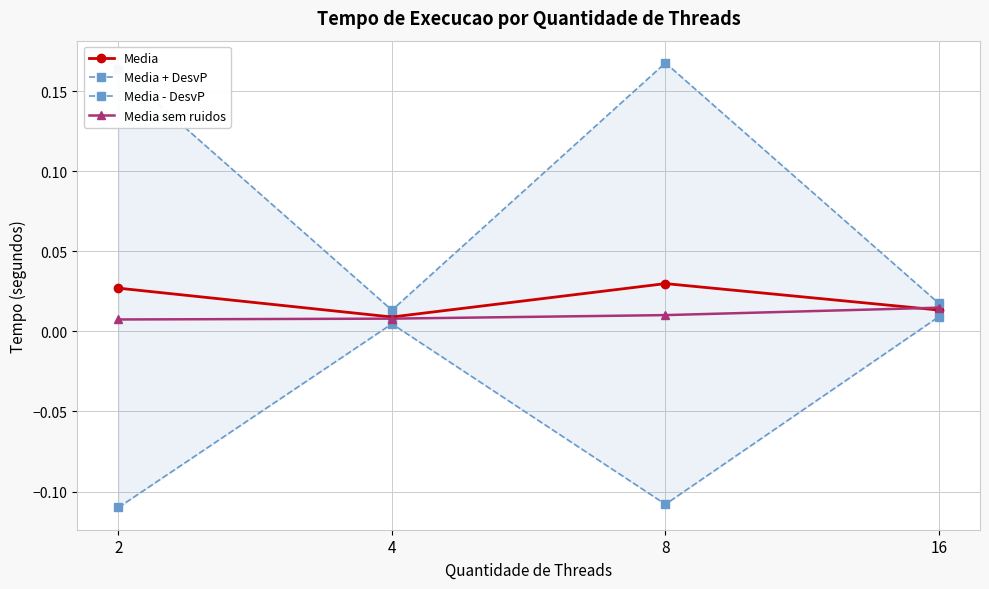

Rank the series at 2 from lowest to highest value.

Media - DesvP, Media sem ruidos, Media, Media + DesvP